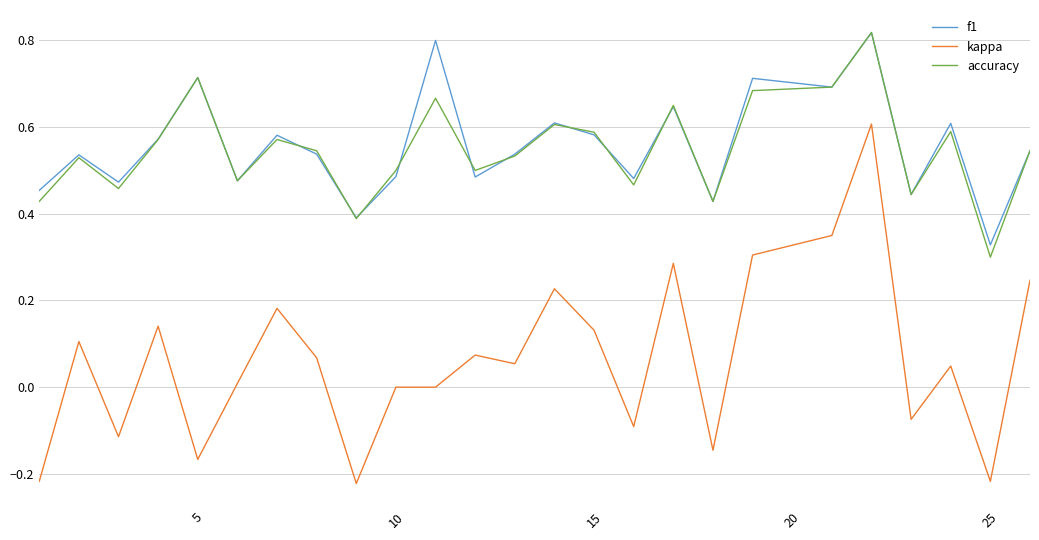

True or false: f1 and kappa cross at least once.

False